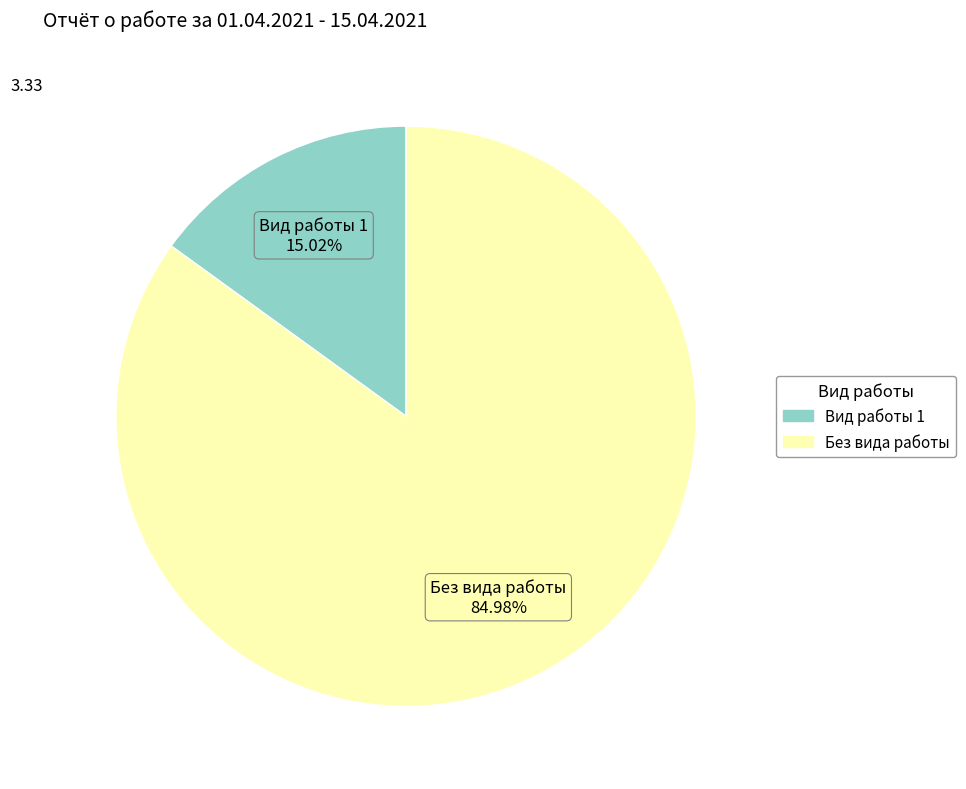

What percentage is NOT represented by Без вида работы?

15.0%